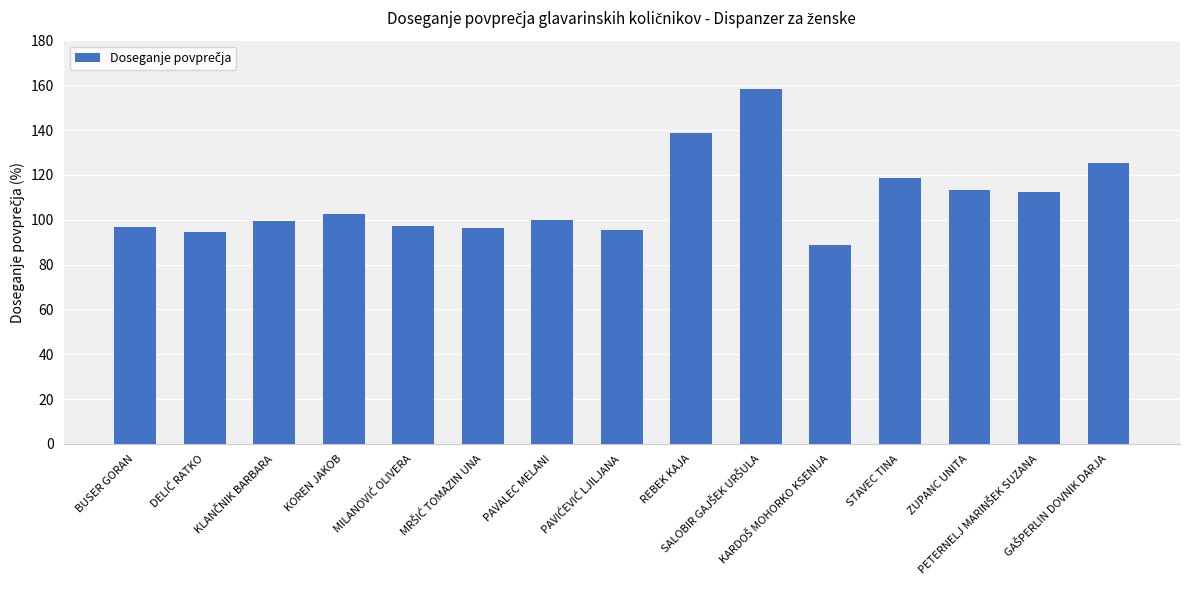

What is the difference between the maximum and minimum values?

69.8